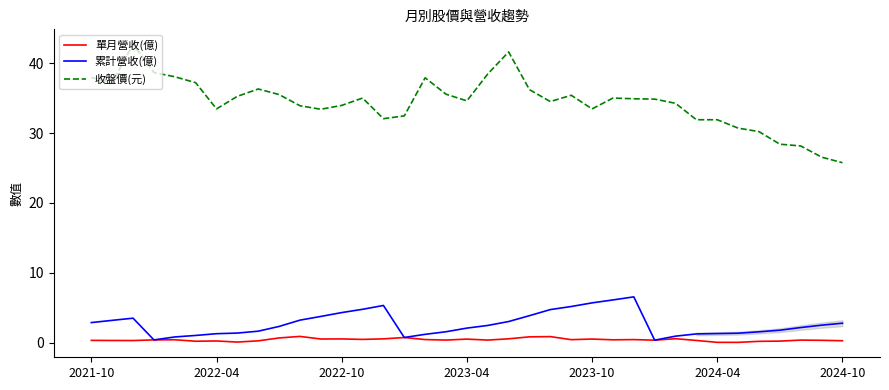

List the series in order of their peak value, highest first.

收盤價(元), 累計營收(億), 單月營收(億)